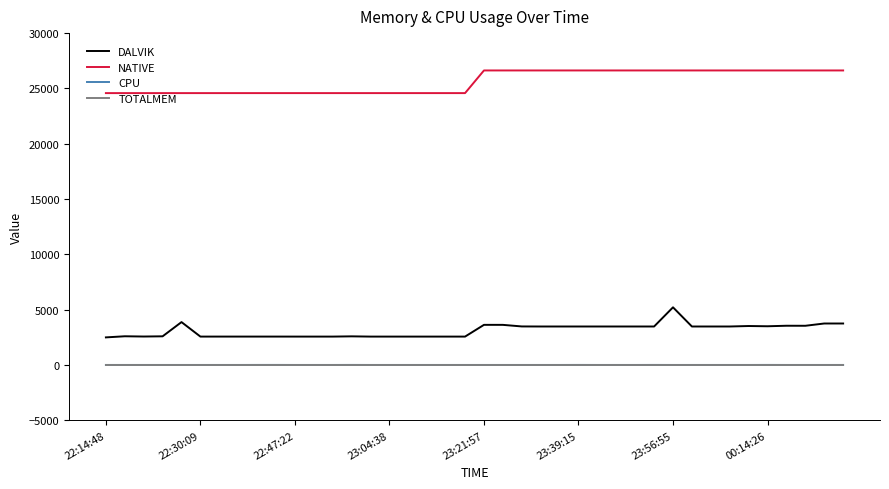

Which series has the largest total across all categories?

NATIVE